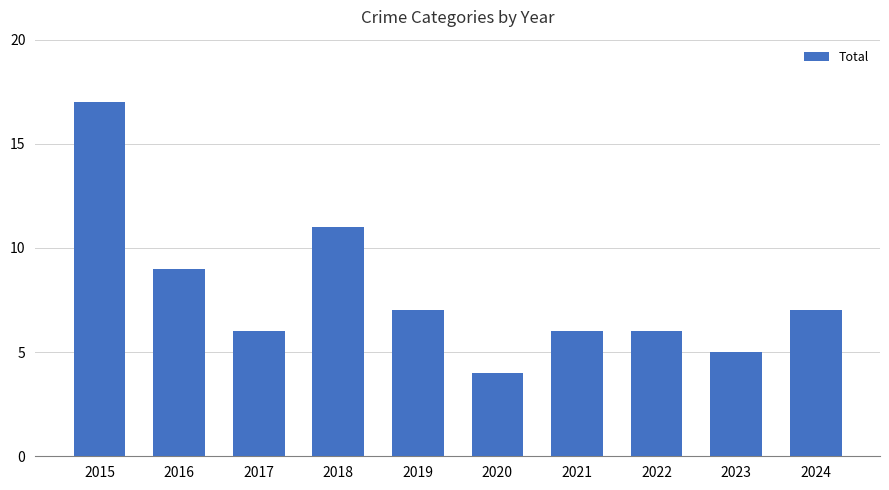

What is the difference between the maximum and second lowest values?

12